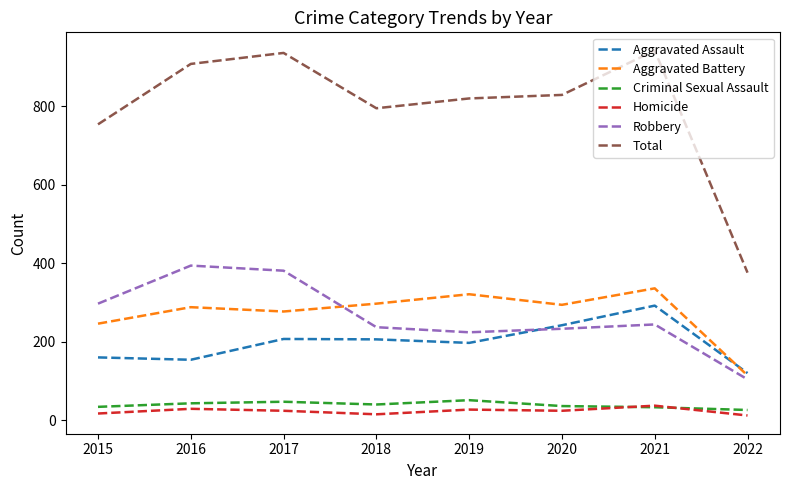

How many interior local peaks does the Total series have?

2